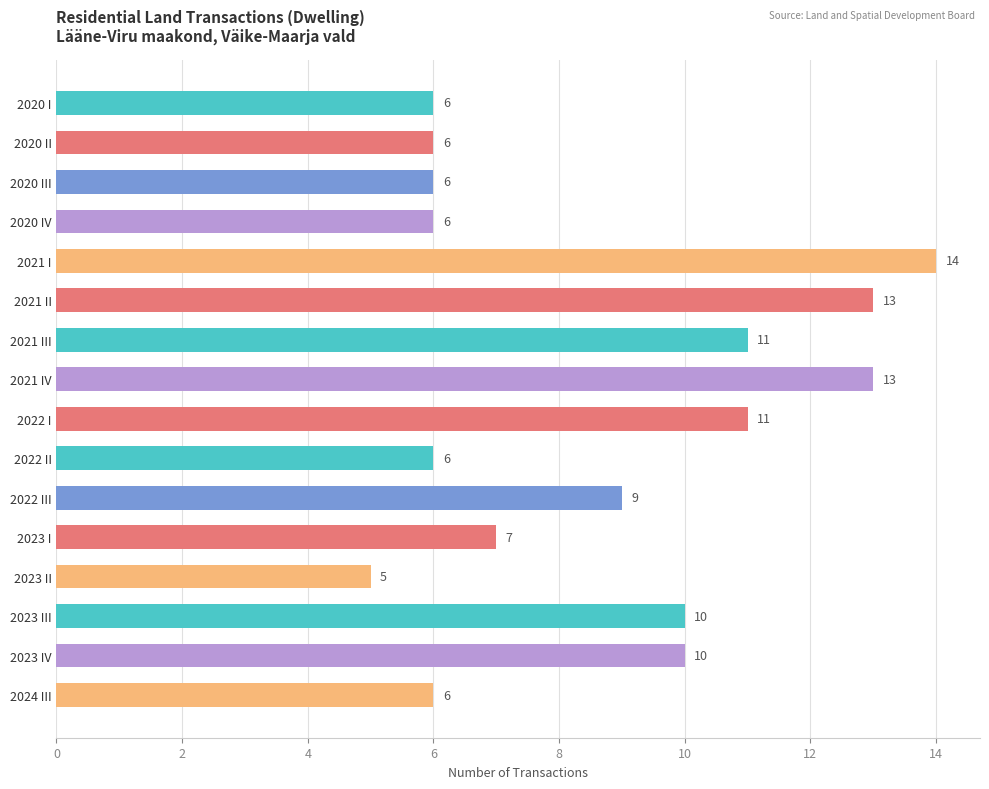

How many values are between 6 and 11?

12